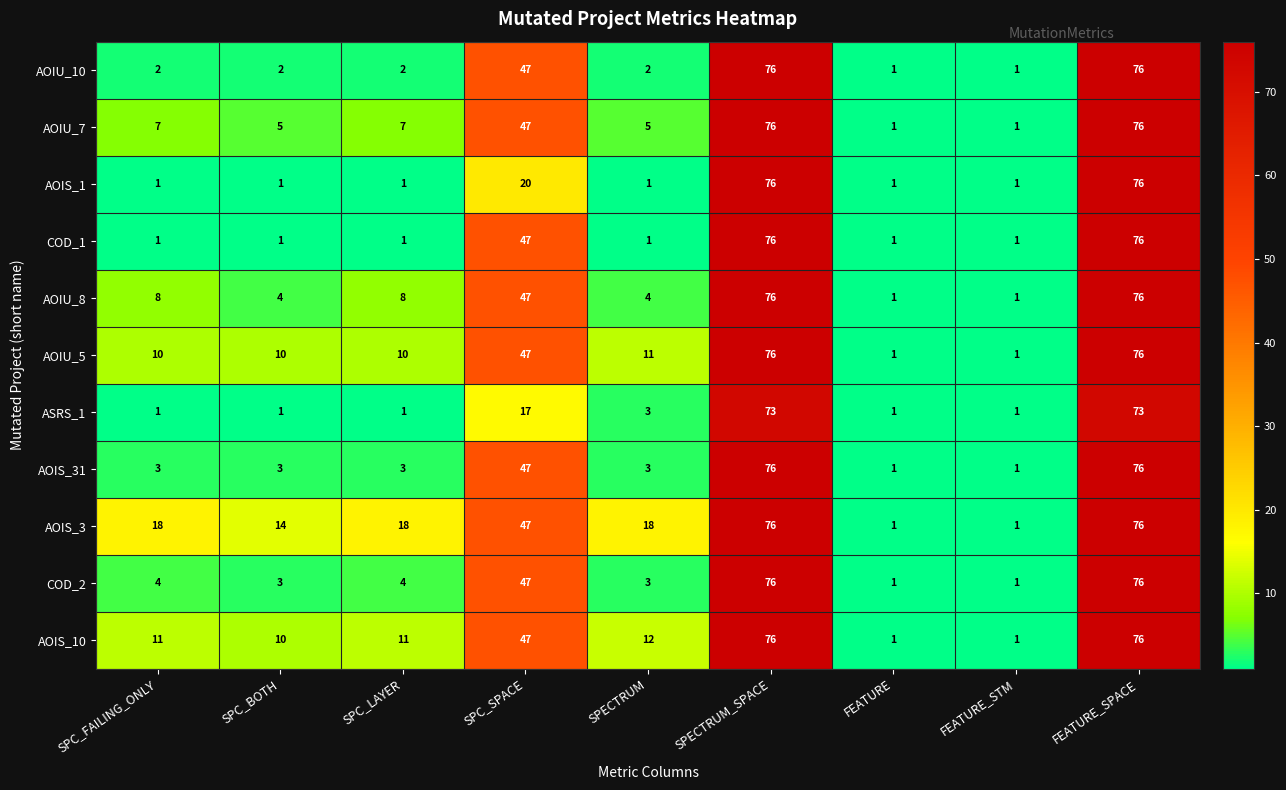

What is the average value of the ASRS_1 series?

19